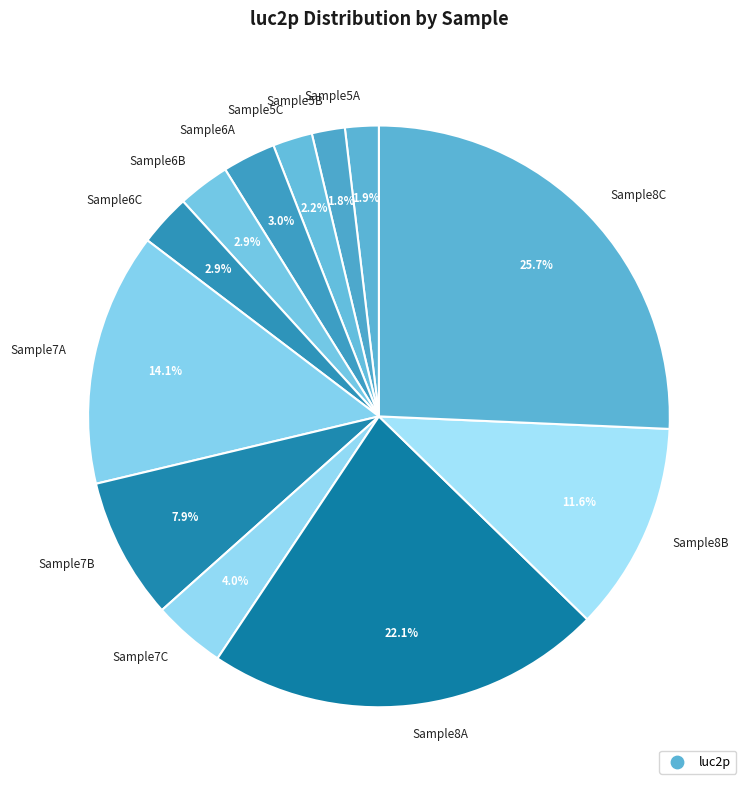

Which category has the biggest portion of the pie?

Sample8C